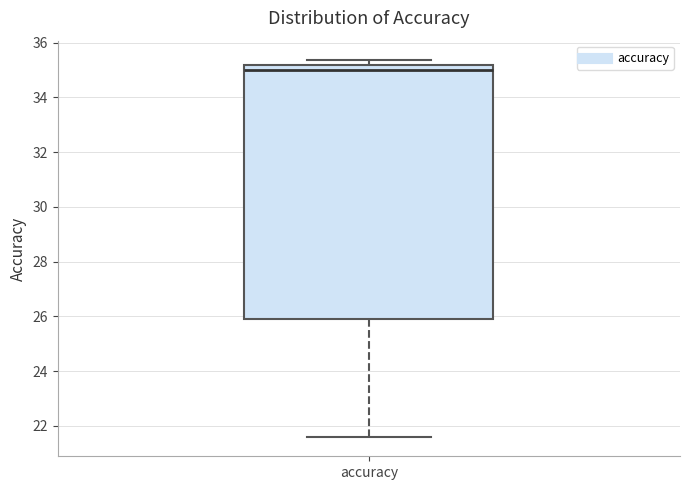

Where does the median line of the box for accuracy sit on the y-axis? The values are not printed on the chart, so give them approximately, as read against the axis.

35.0